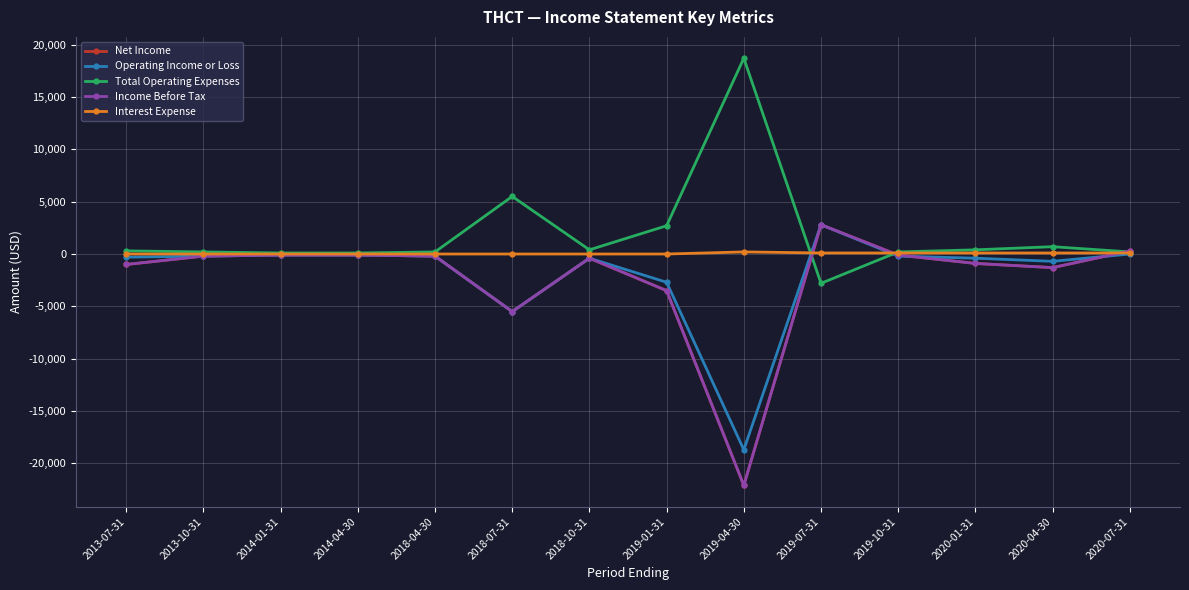

Rank the categories by Income Before Tax value from highest to lowest.

2019-07-31, 2020-07-31, 2014-01-31, 2014-04-30, 2019-10-31, 2013-10-31, 2018-04-30, 2018-10-31, 2020-01-31, 2013-07-31, 2020-04-30, 2019-01-31, 2018-07-31, 2019-04-30